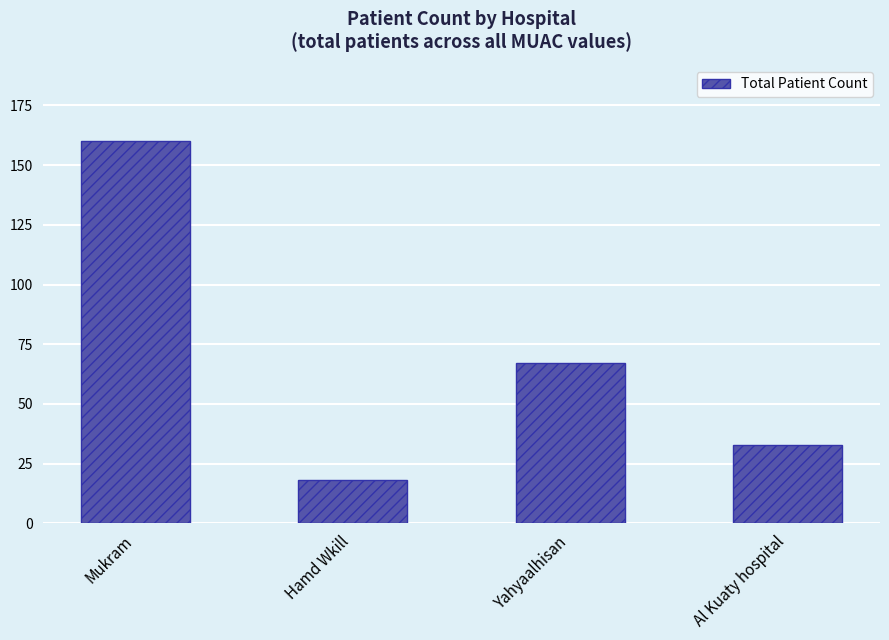

How many data points does each series have?

4